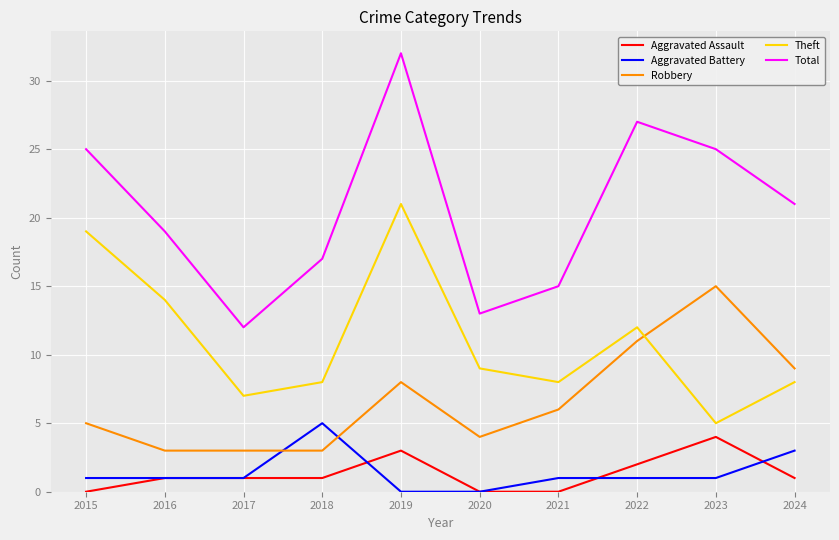

The value of Theft at 2019 is 31. True or false?

False